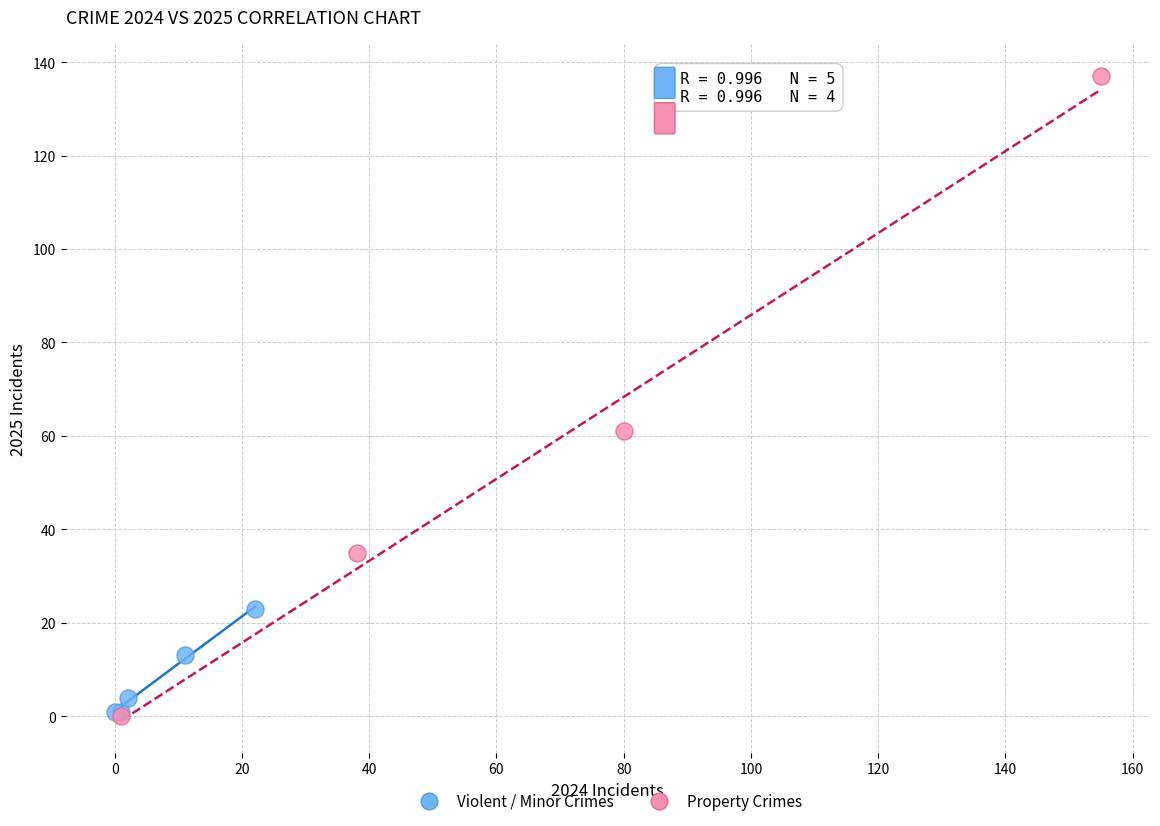

What are all the series names shown in the legend?

Violent / Minor Crimes, Property Crimes